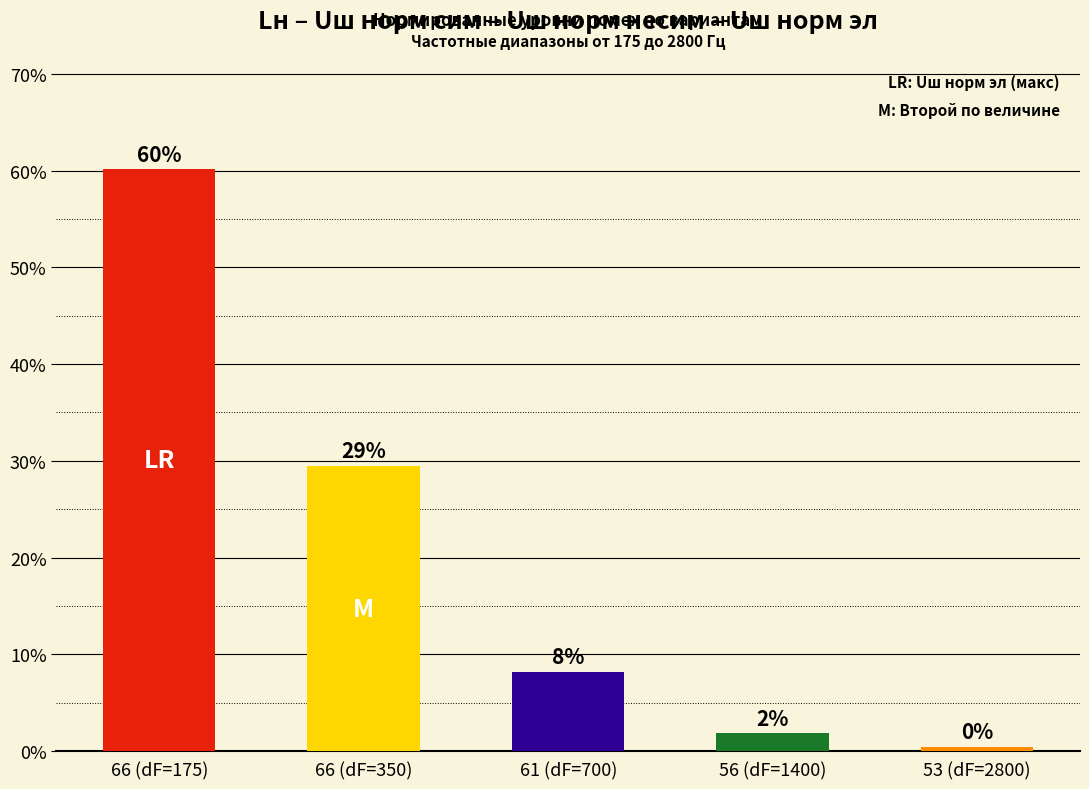

Does the chart contain any negative values?

No